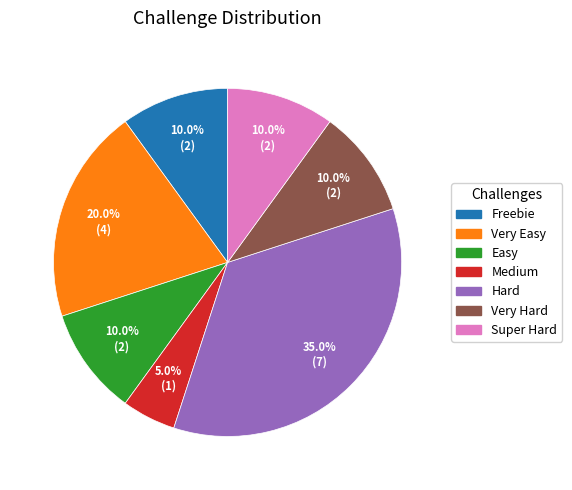

Does Very Hard represent more than half of the total?

No